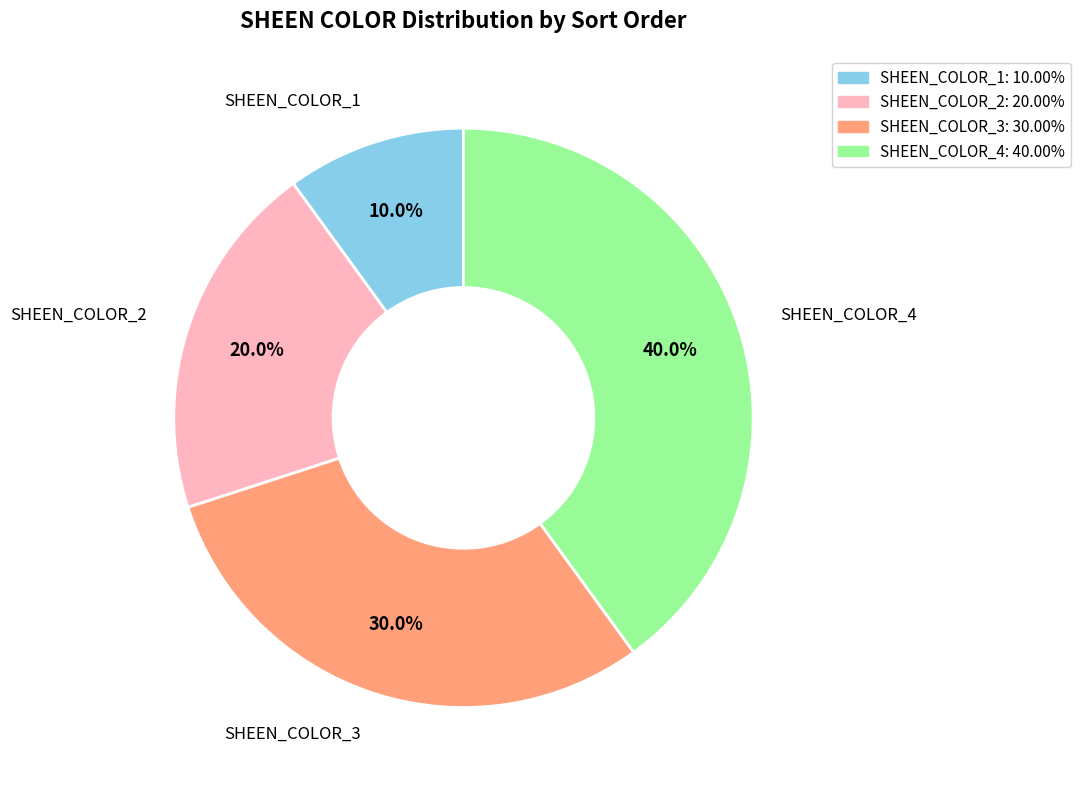

To the nearest percent, what percentage of the pie is SHEEN_COLOR_3?

30%